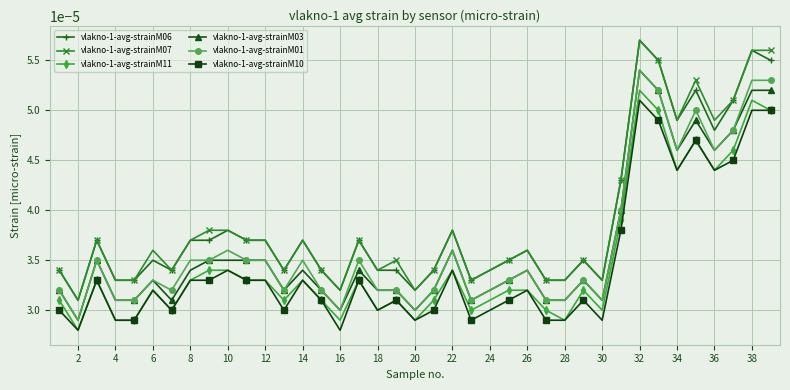

Count the vlakno-1-avg-strainM10 values in the range 0 to 1.

39